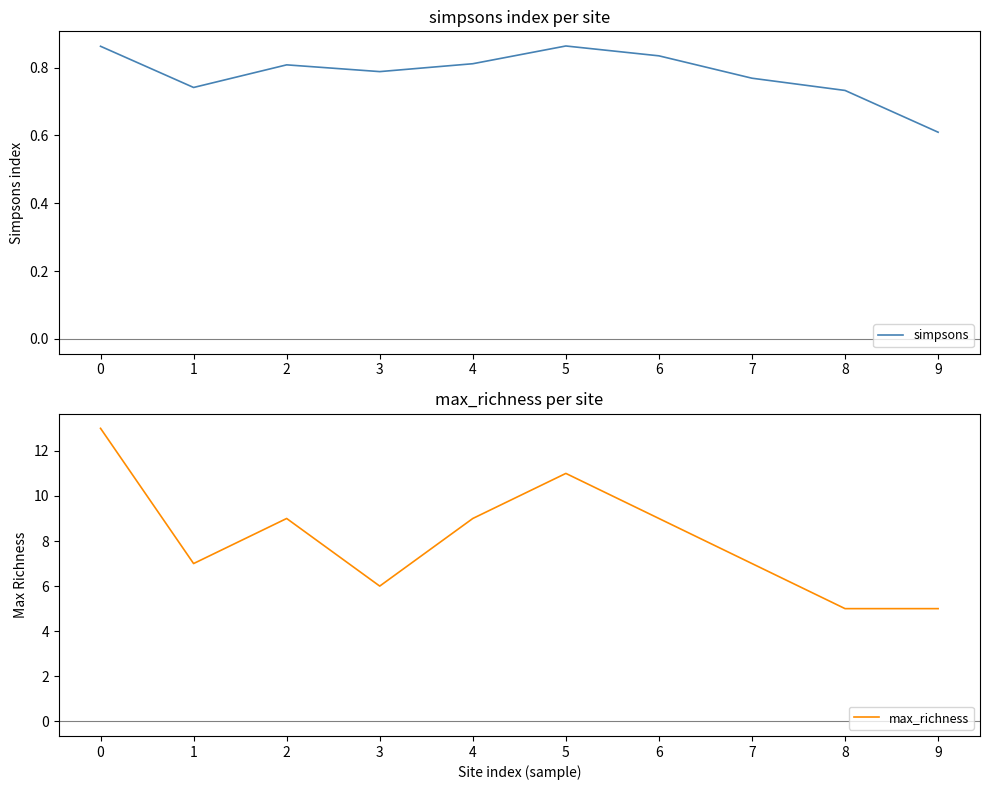

How many values in the max_richness series are below 9?

5